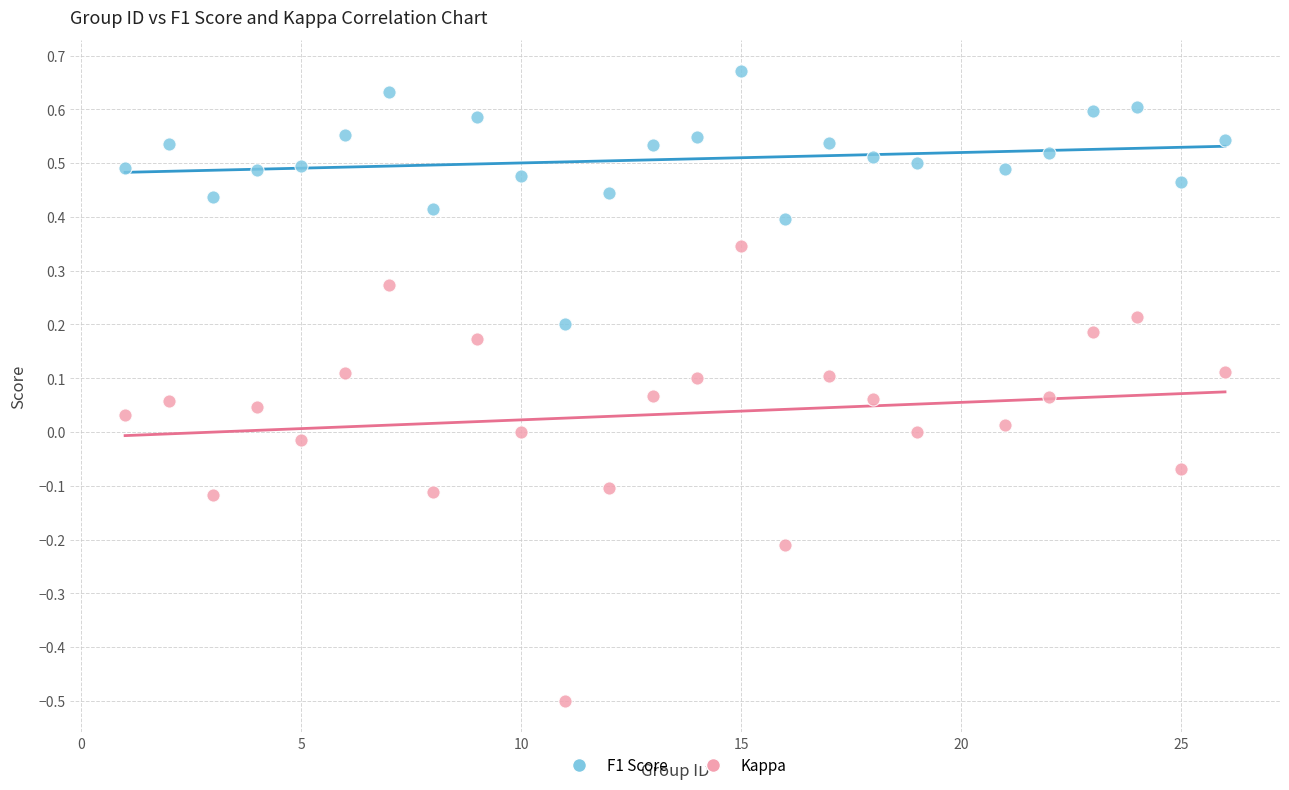

Which series reaches the maximum Y coordinate?

F1 Score